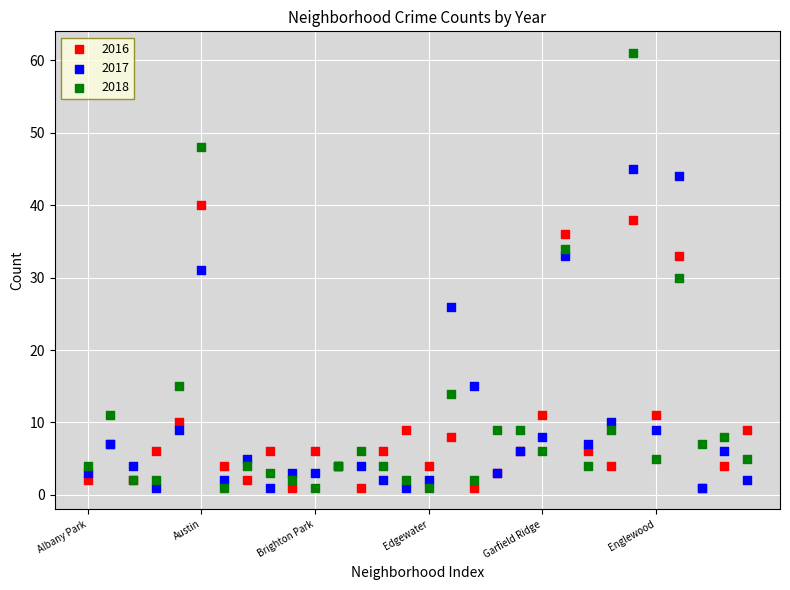

Which series has the largest Y range (max minus min)?

2018